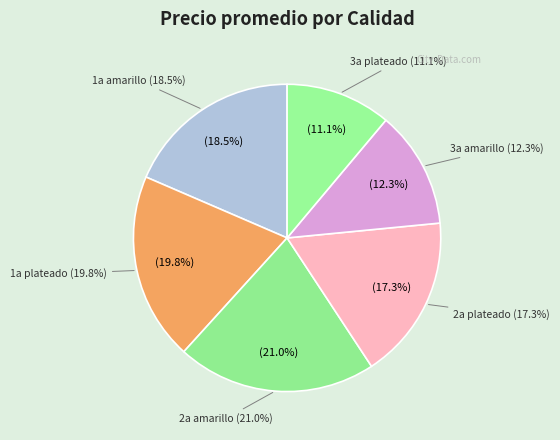

To the nearest percent, what is the average slice percentage?

17%